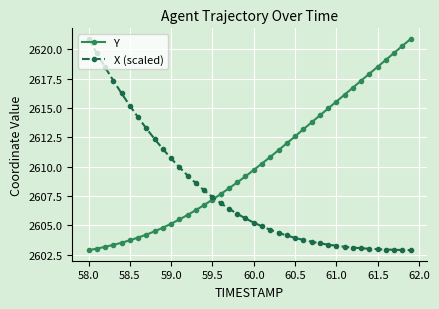

Which series ends up on top after the final intersection of X (scaled) and Y?

Y